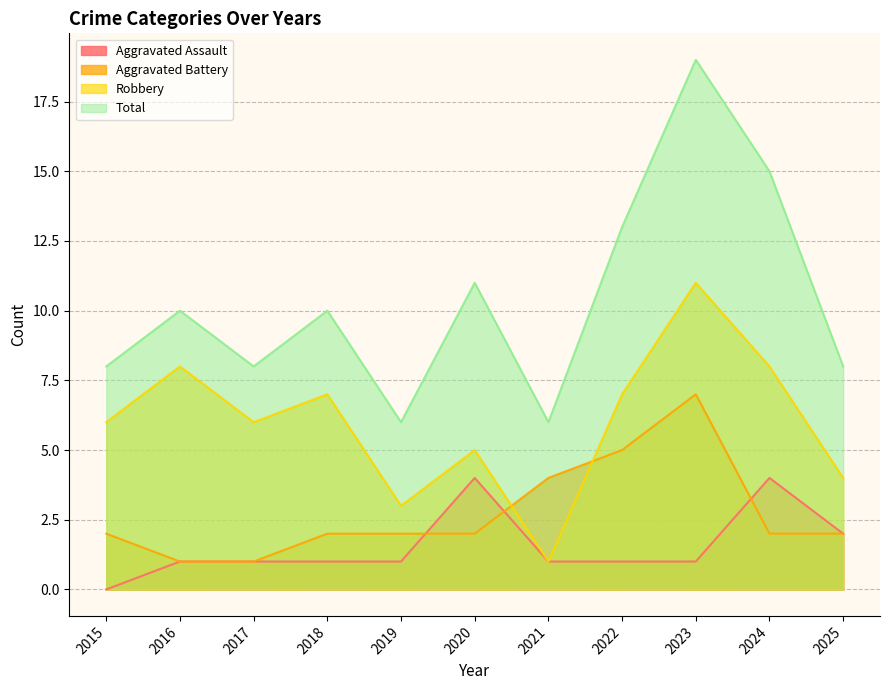

True or false: Aggravated Assault and Total cross at least once.

False